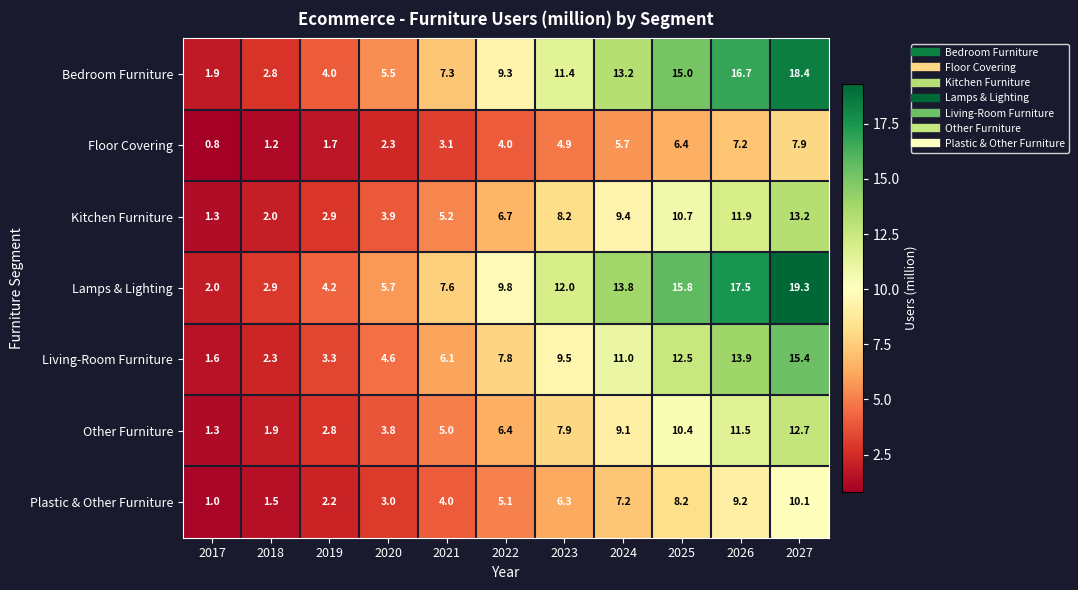

At which category is the sum across all series the highest?

2027